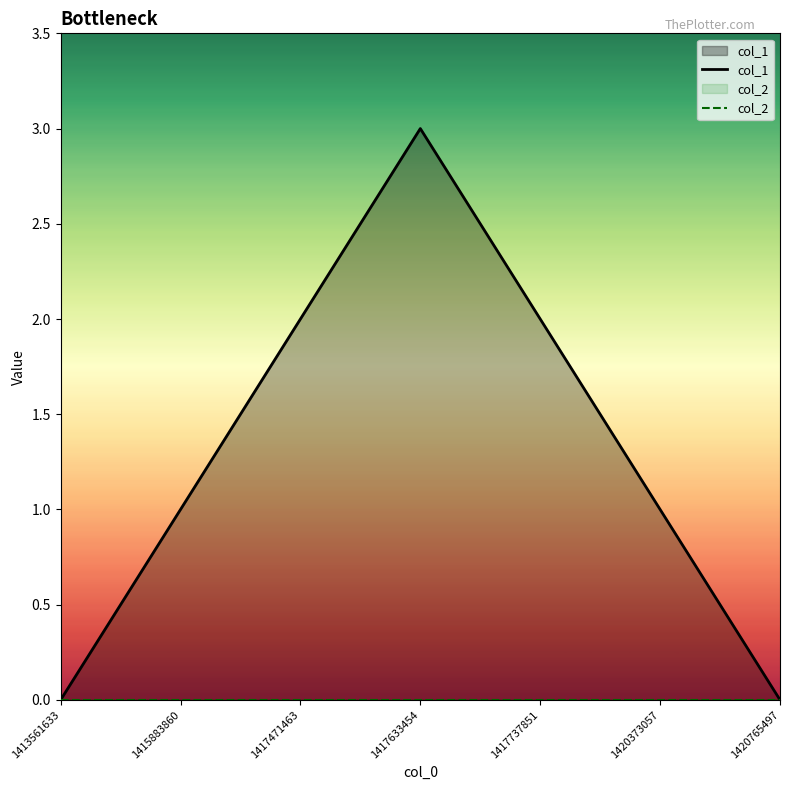

At 1420373057, list the series in order from largest to smallest.

col_1, col_2